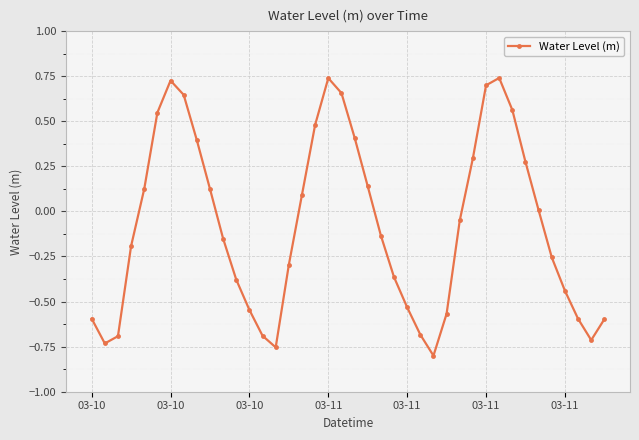

True or false: there are more than 0 points higher than both neighbors.

True